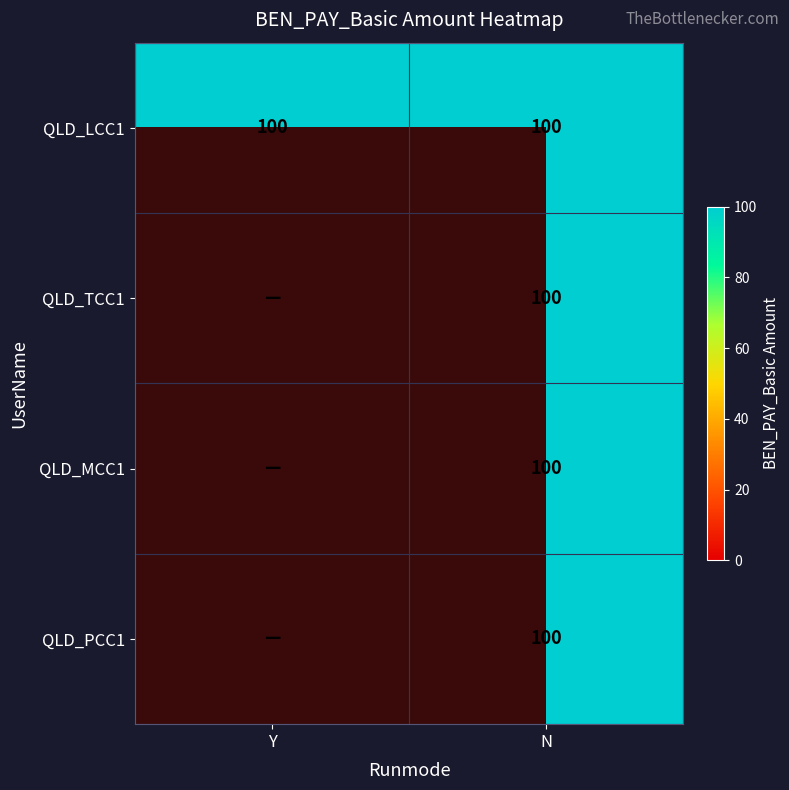

Between N and Y, which is larger?

N